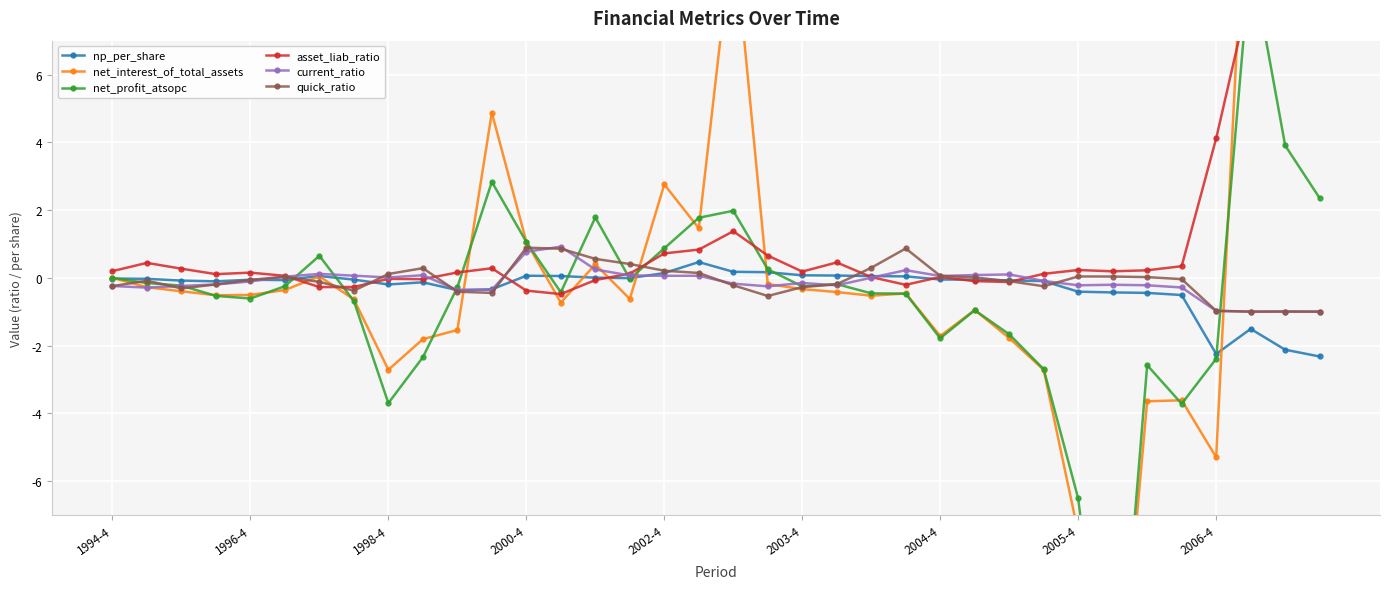

Is it true that np_per_share equals -0.0 at 2004-4?

True